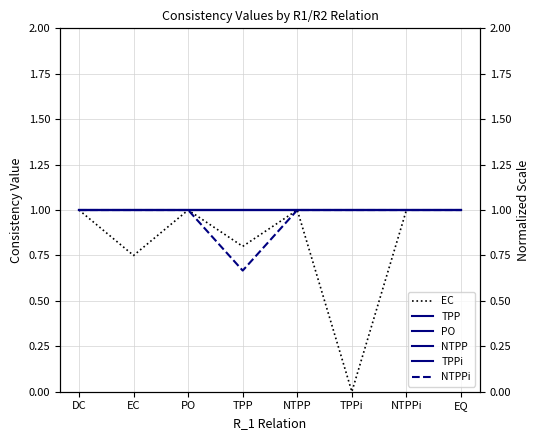

What is the sum of the TPPi values at DC and NTPPi?

2.0